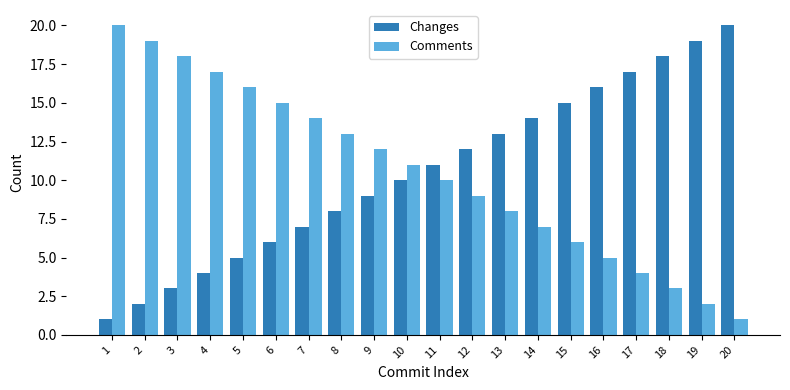

What is the value of the Comments bar at the 6th from the left?

15